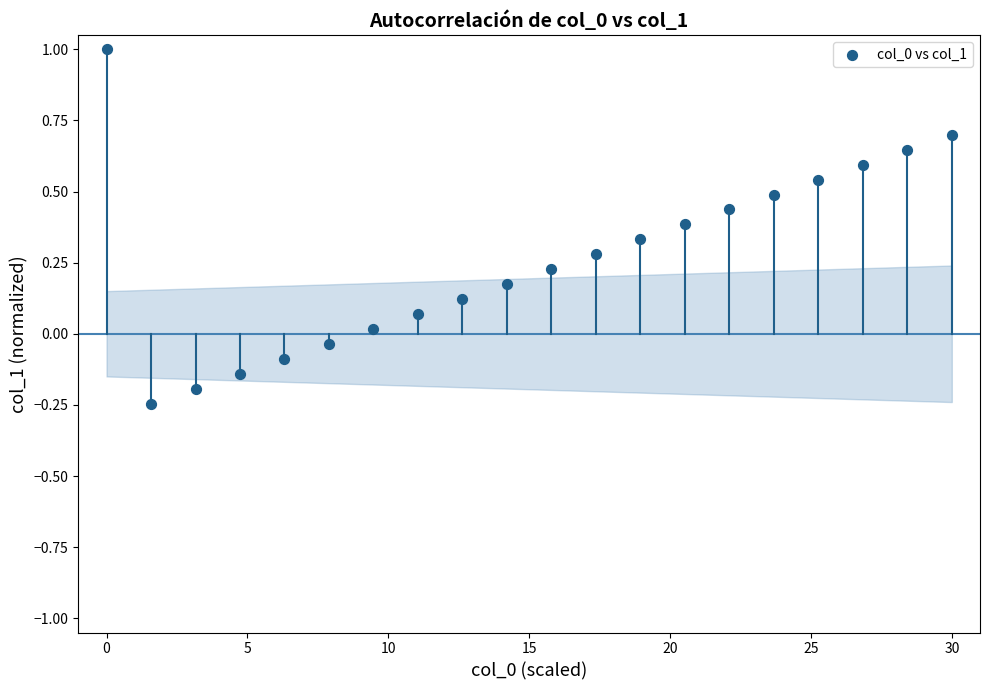

What is the range of Y values (max minus min)?

1.2